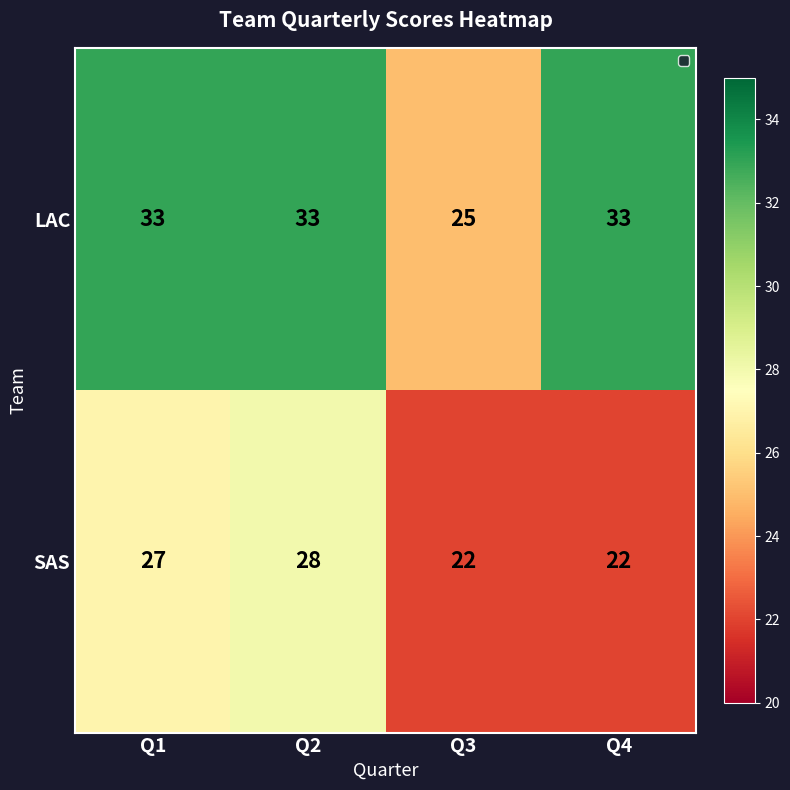

Which series has the widest spread of values?

LAC